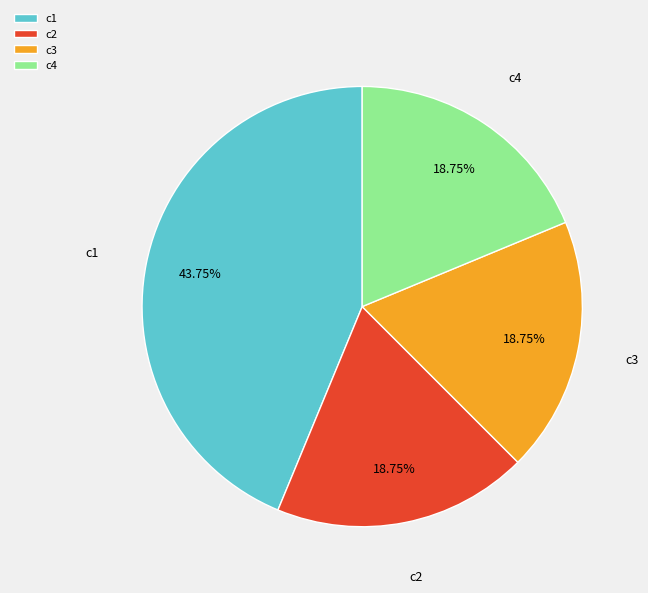

Combined, do c1 and c3 account for over 50%?

Yes